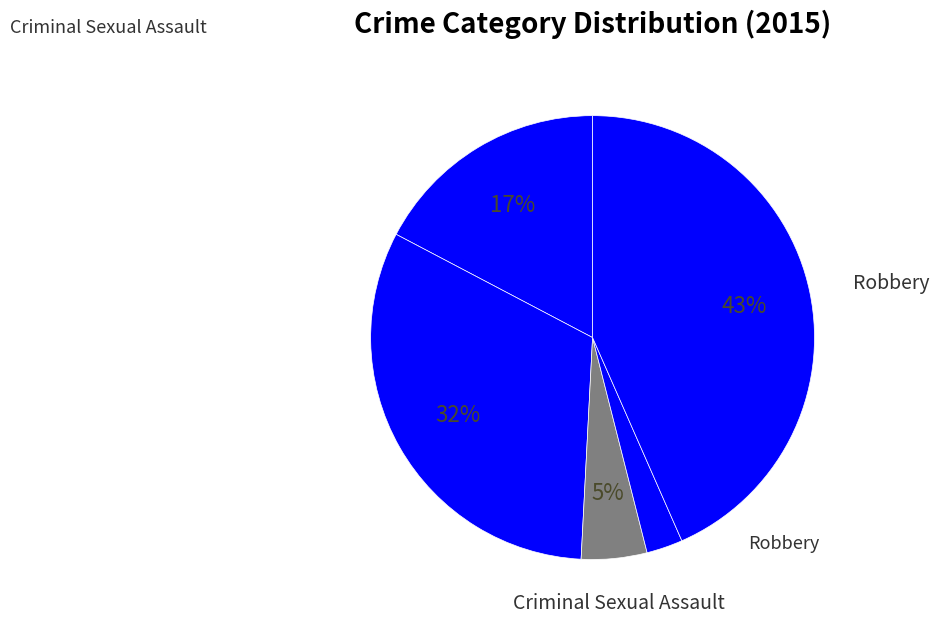

Count the number of slices in the pie.

5